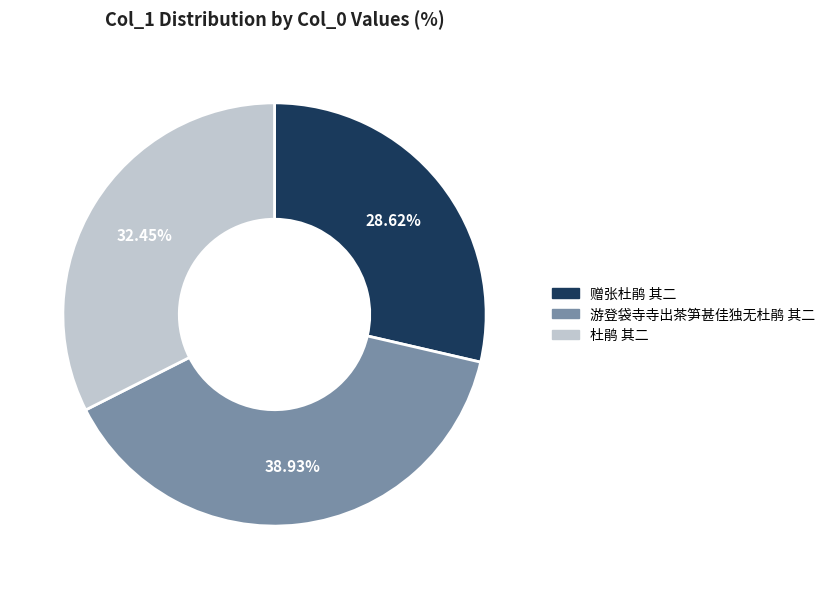

Does any single category account for the majority?

No